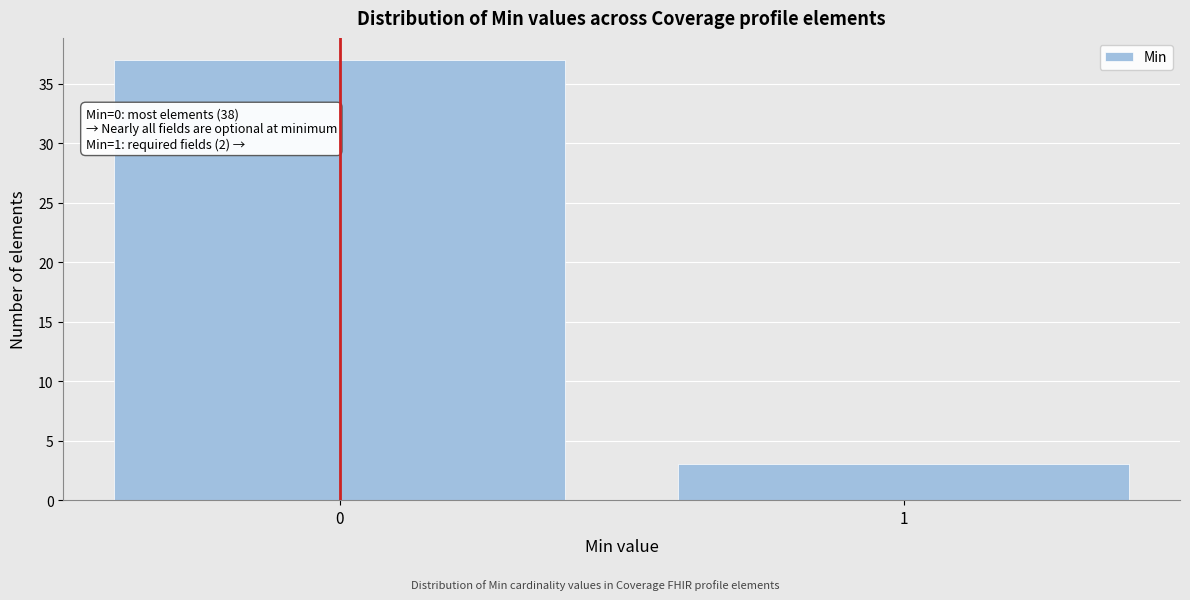

Reading left to right, transcribe all the data shown in this chart.

37	3